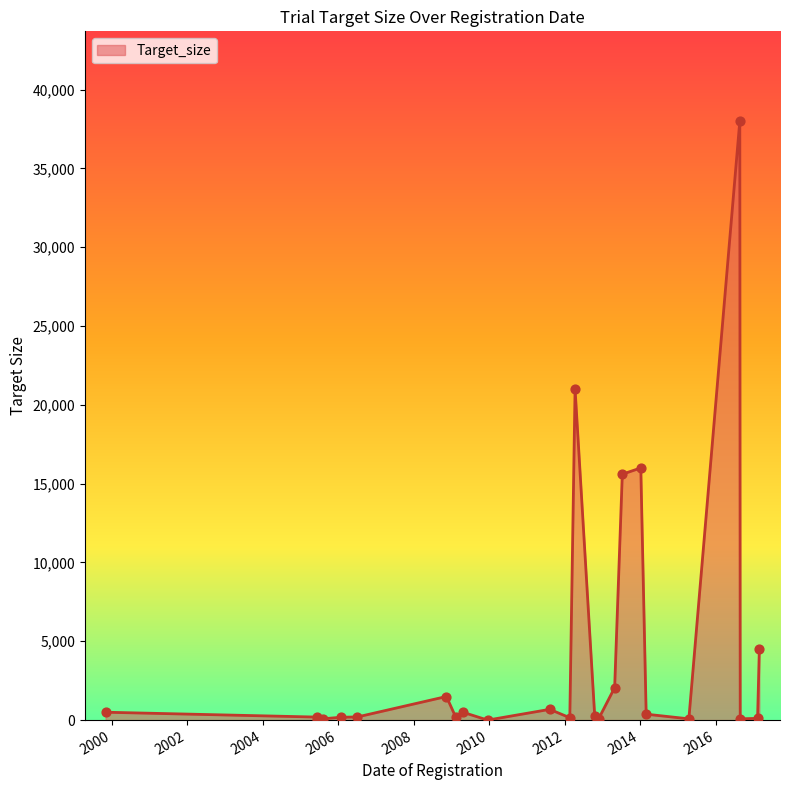

What is the change in value from 13/11/2008 to 11/04/2012?

+19503